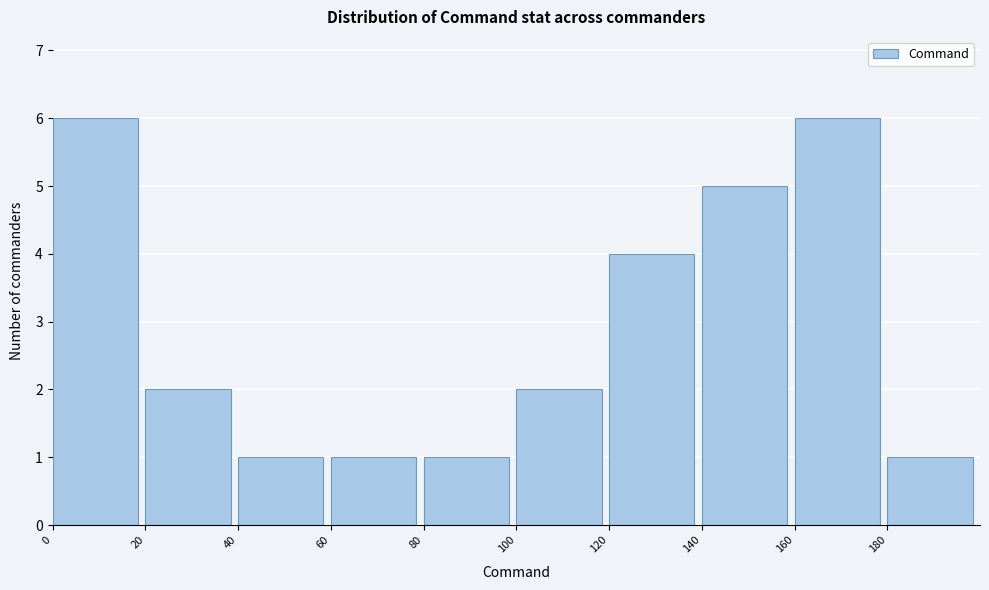

How tall is the bar that spans 40 to 60 on the x-axis? The values are not printed on the chart, so give them approximately, as read against the axis.

1